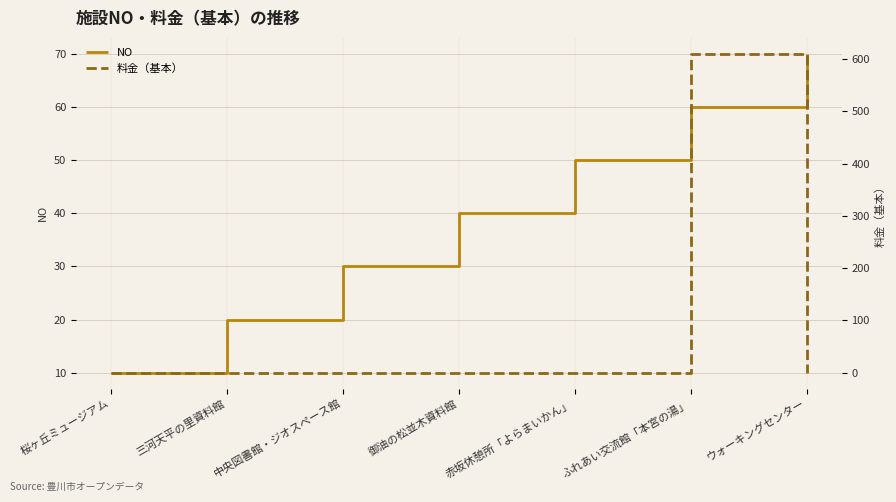

The NO series shows 16 at 赤坂休憩所「よらまいかん」. True or false?

False